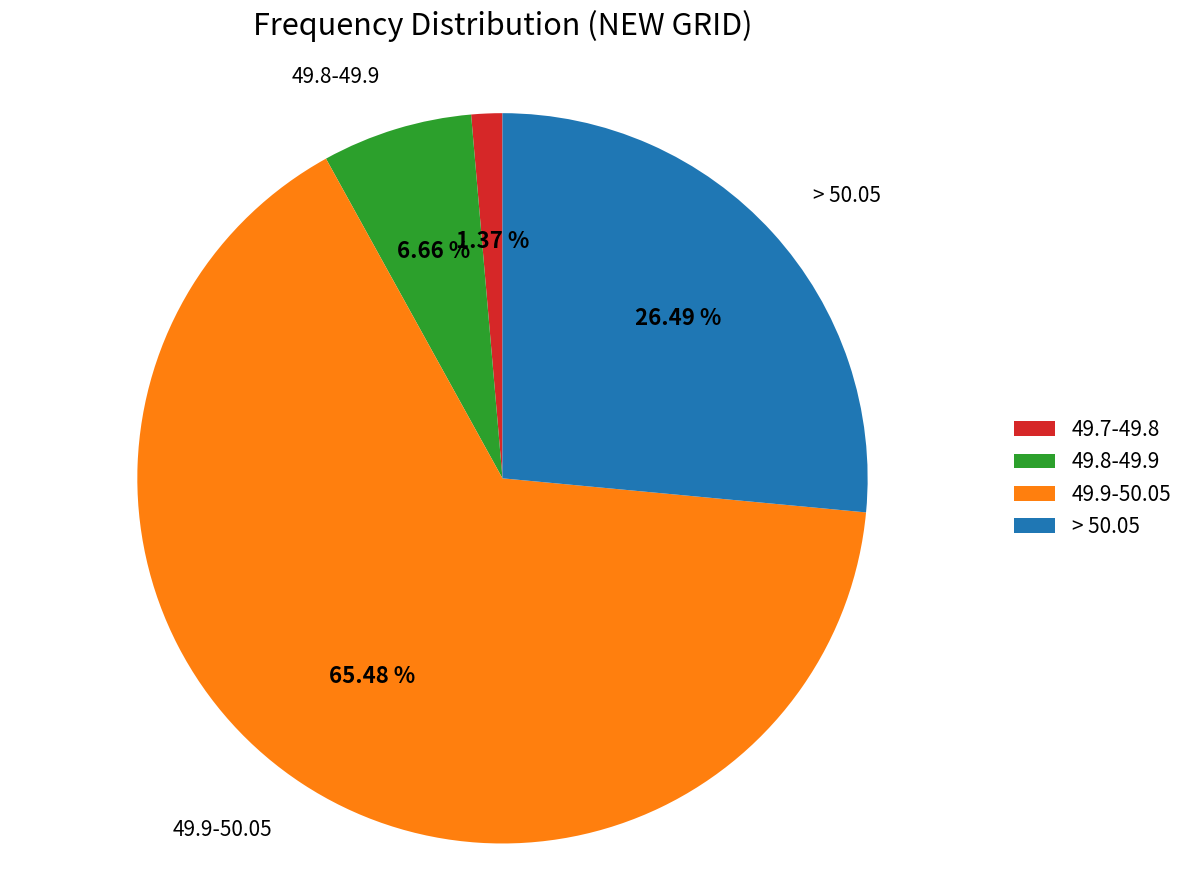

True or false: > 50.05 accounts for 26% of the total.

True